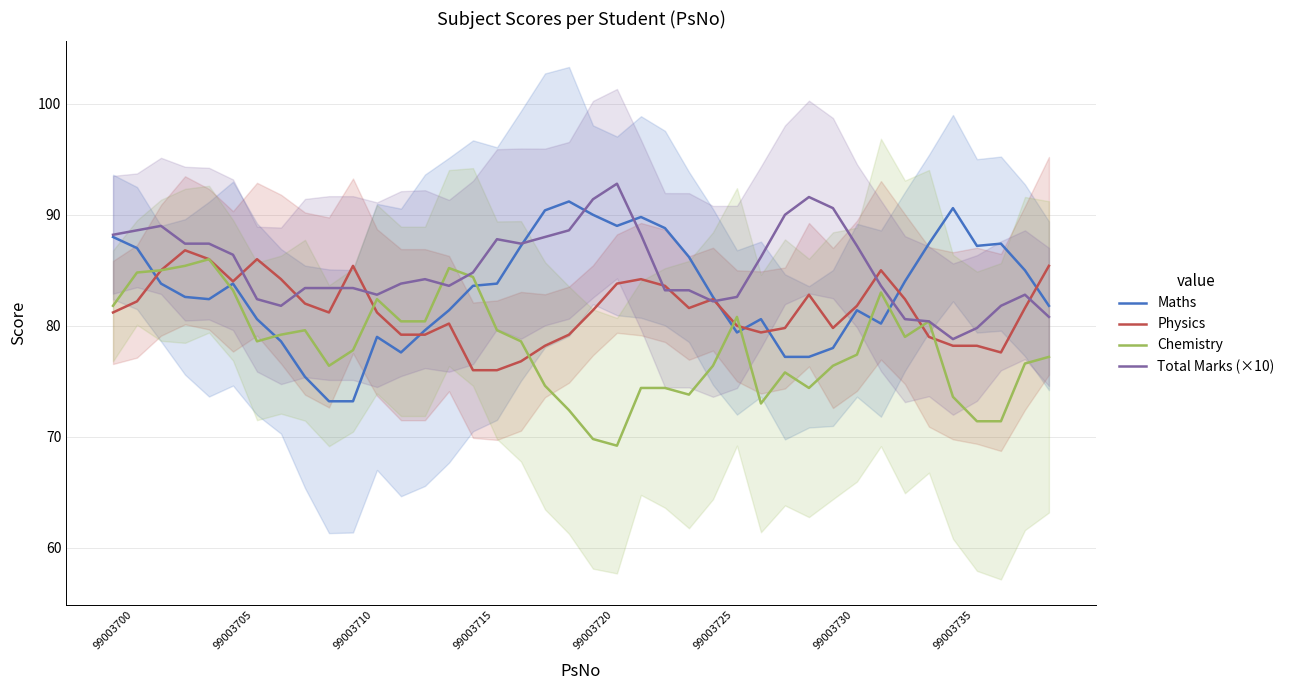

At which category does Maths reach its first local peak?

99003705